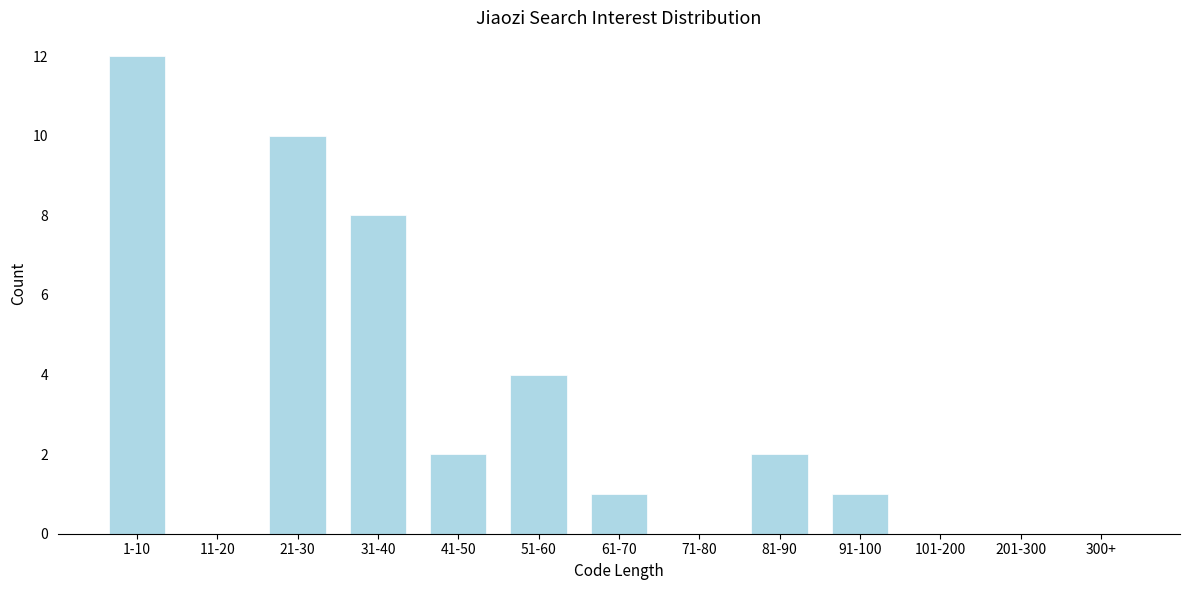

Reading left to right, transcribe all the data shown in this chart.

1-10=12	11-20=0	21-30=10	31-40=8	41-50=2	51-60=4	61-70=1	71-80=0	81-90=2	91-100=1	101-200=0	201-300=0	300+=0